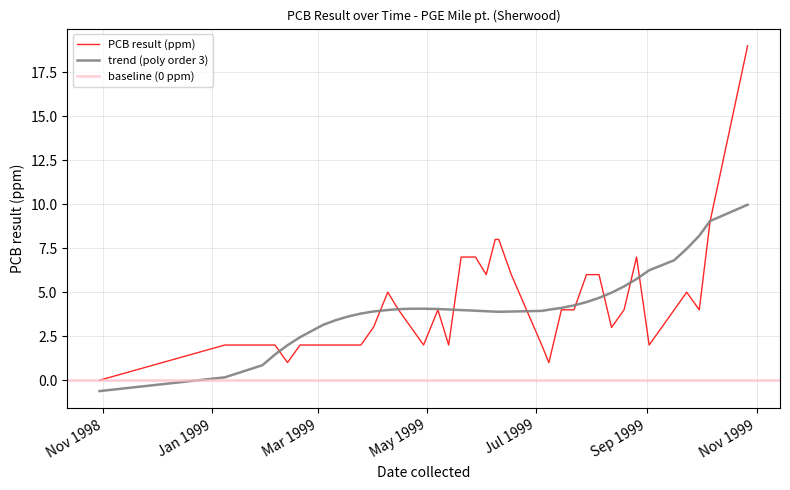

What is the average value?

4